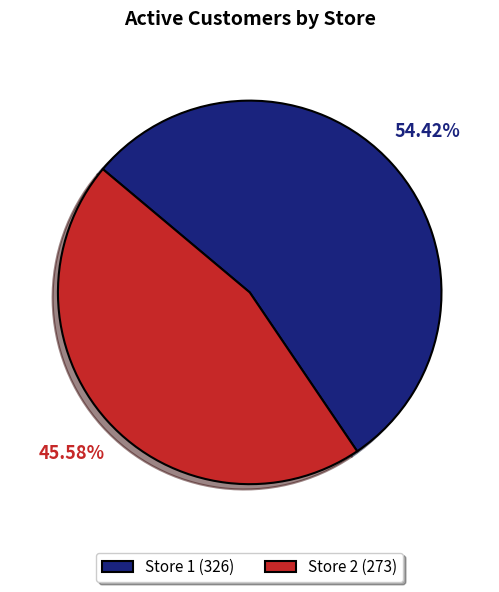

What is the ratio of the value at Store 1 (326) to the value at Store 2 (273)?

1.2